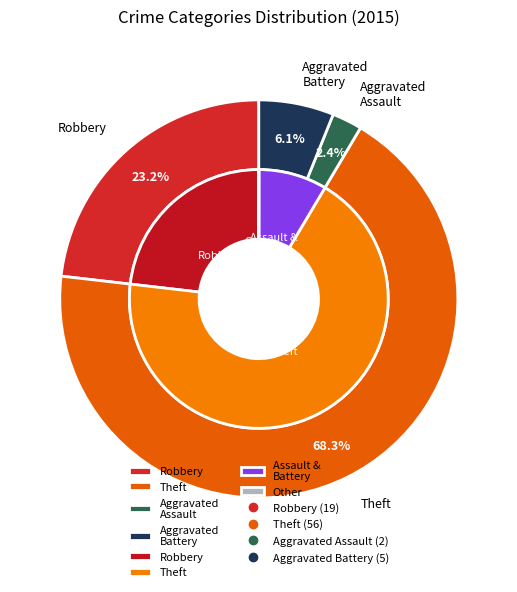

How many segments does this pie chart have?

7